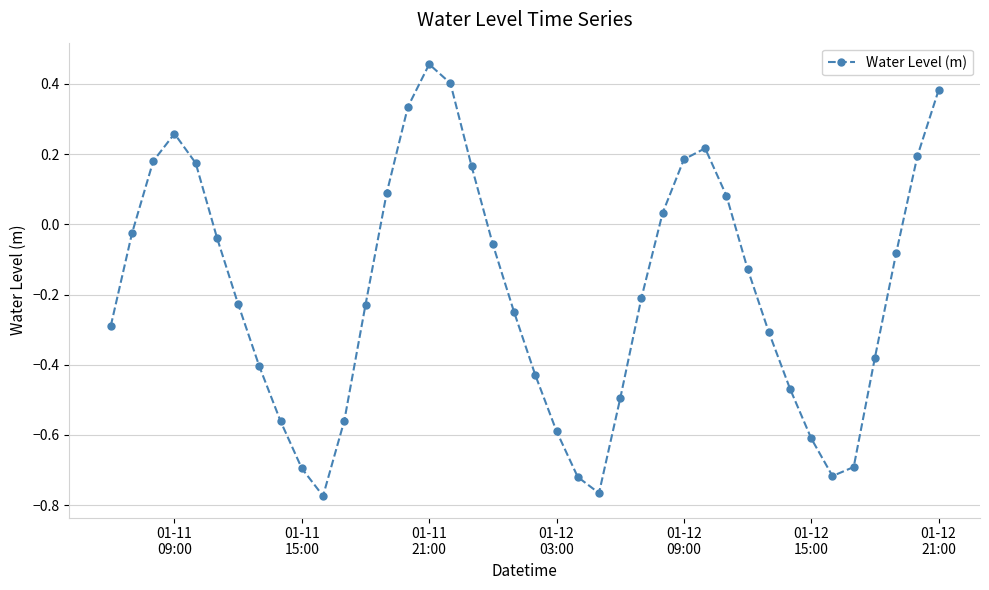

What is the difference between the second highest and second lowest values?

1.2